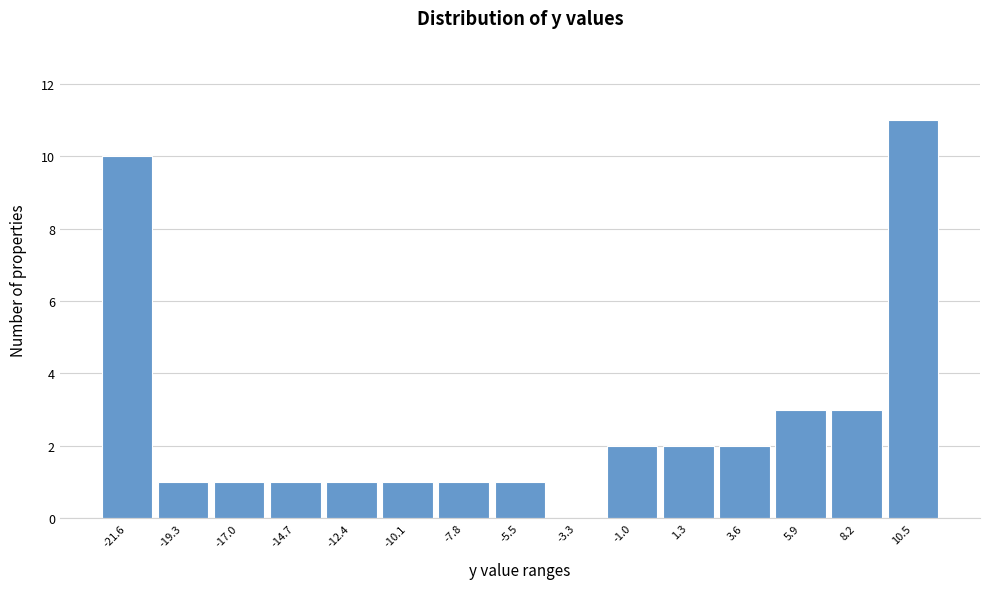

Reading left to right, transcribe all the data shown in this chart.

-21.6=10	-19.3=1	-17.0=1	-14.7=1	-12.4=1	-10.1=1	-7.8=1	-5.5=1	-3.3=0	-1.0=2	1.3=2	3.6=2	5.9=3	8.2=3	10.5=11